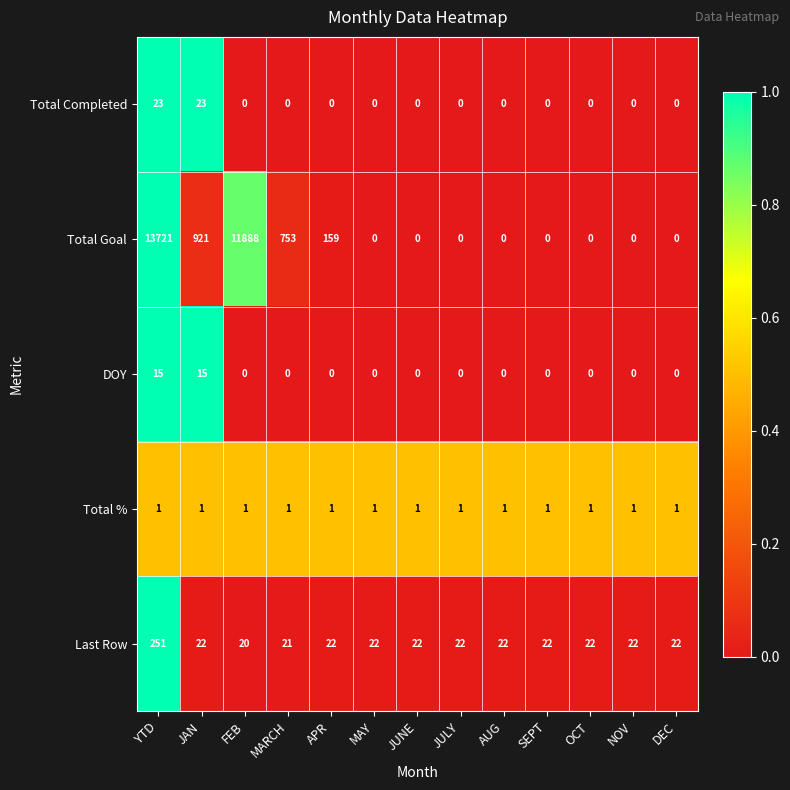

What is the approximate value of Last Row at AUG, to the nearest 5?

20